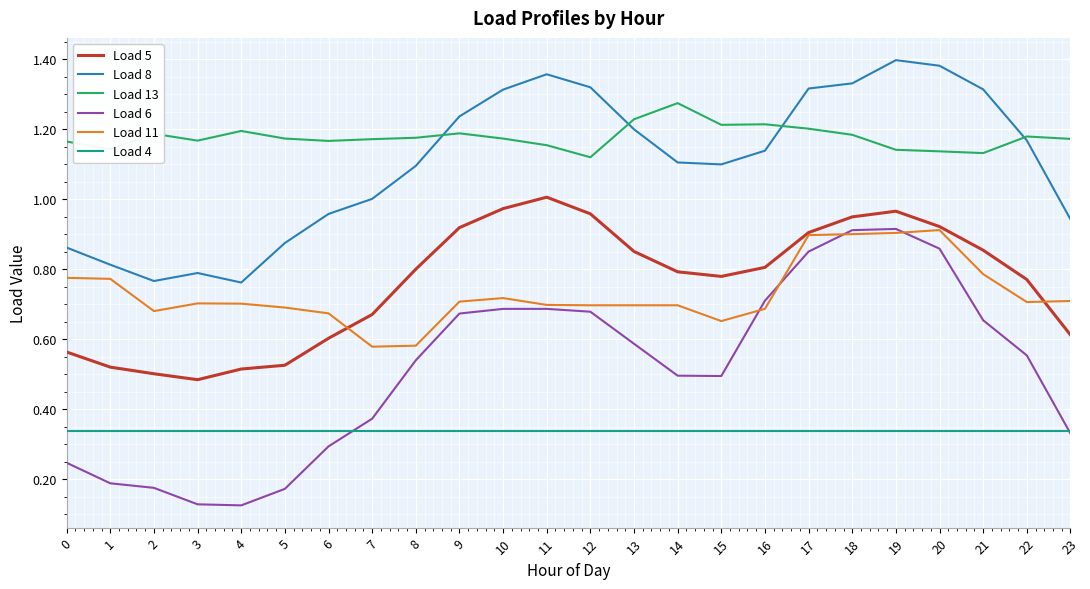

True or false: Load 6 and Load 5 intersect in this chart.

False